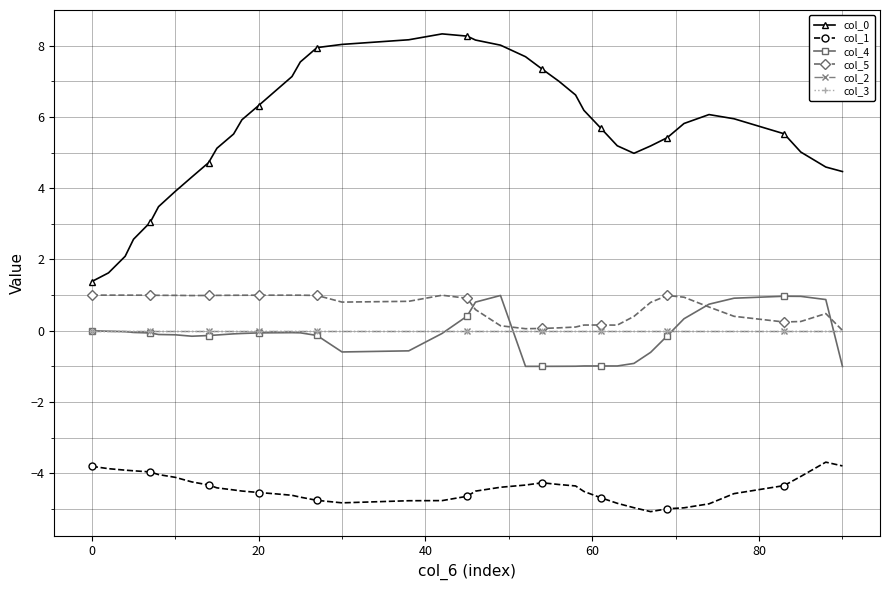

Is this an area chart (filled region under the line)?

No